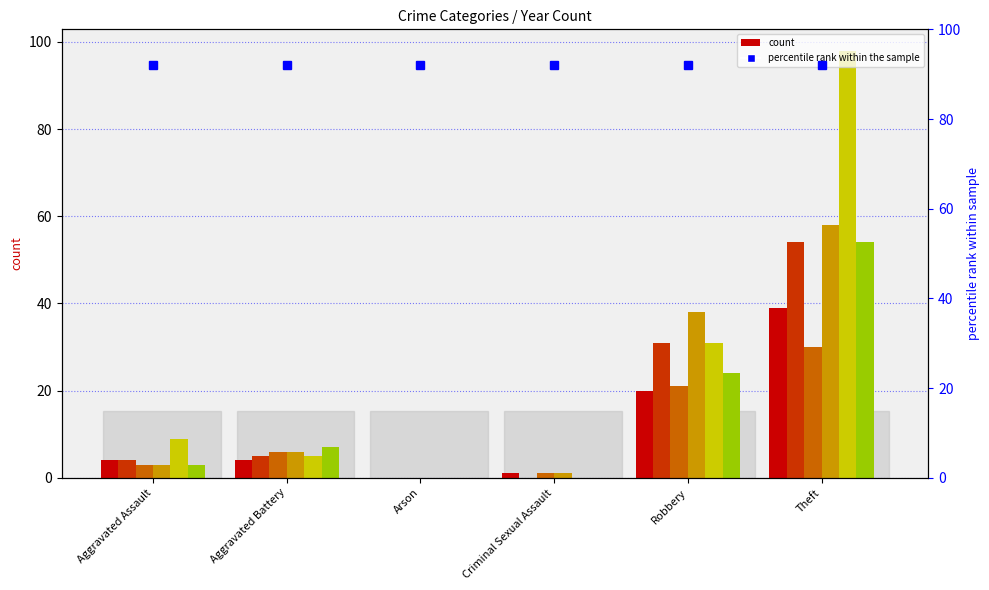

The 2020 series shows 54 at Theft. True or false?

True